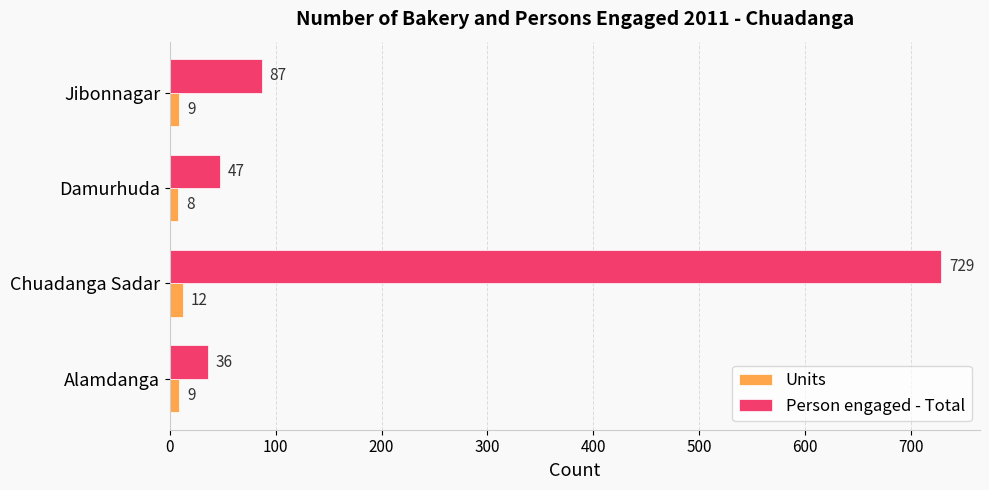

What is the sum of the Person engaged - Total values at Alamdanga and Damurhuda?

83